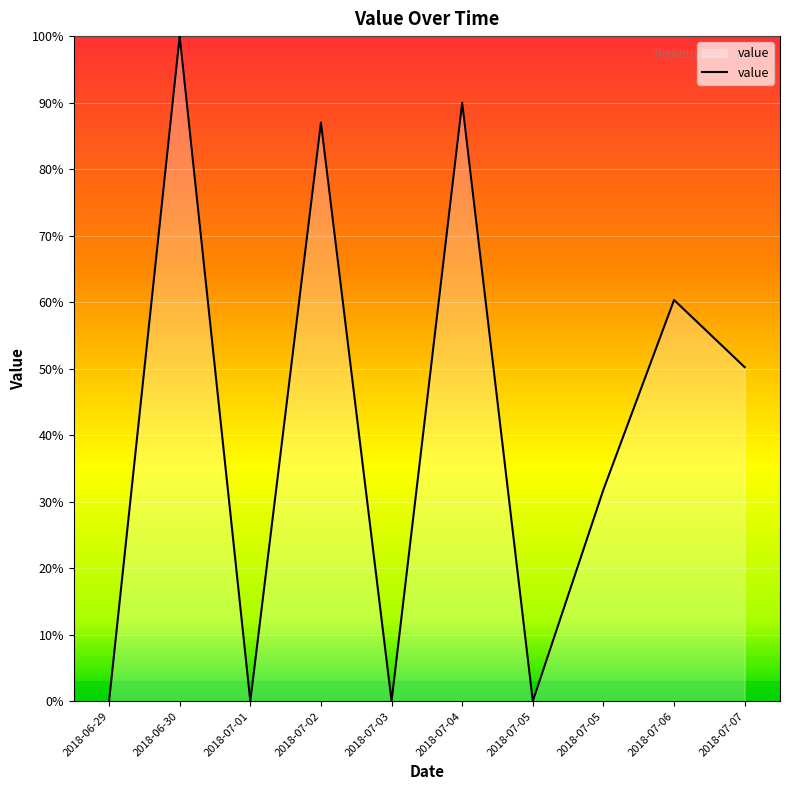

Rank the categories by value from lowest to highest.

2018-06-29, 2018-07-01, 2018-07-03, 2018-07-05, 2018-07-05, 2018-07-07, 2018-07-06, 2018-07-02, 2018-07-04, 2018-06-30